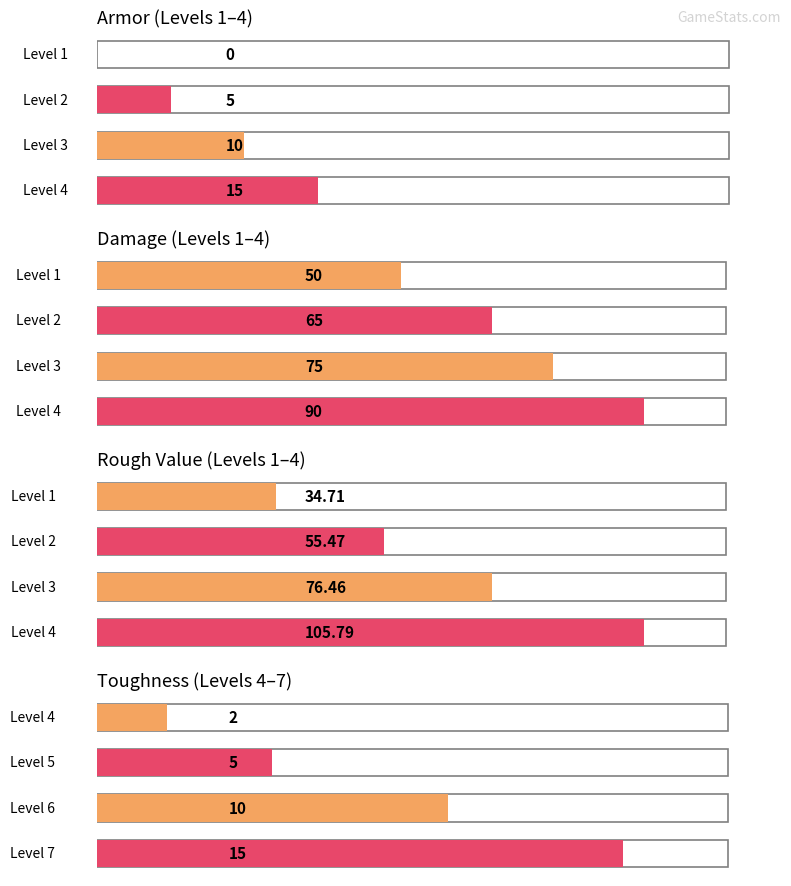

How many distinct data groups are displayed?

4